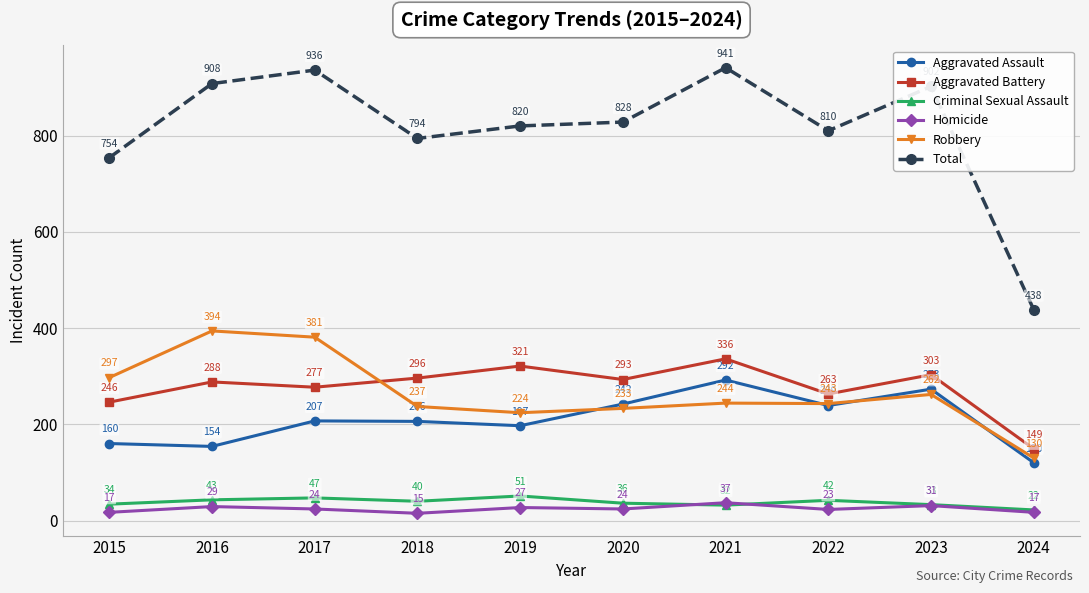

True or false: Criminal Sexual Assault and Aggravated Battery cross at least once.

False